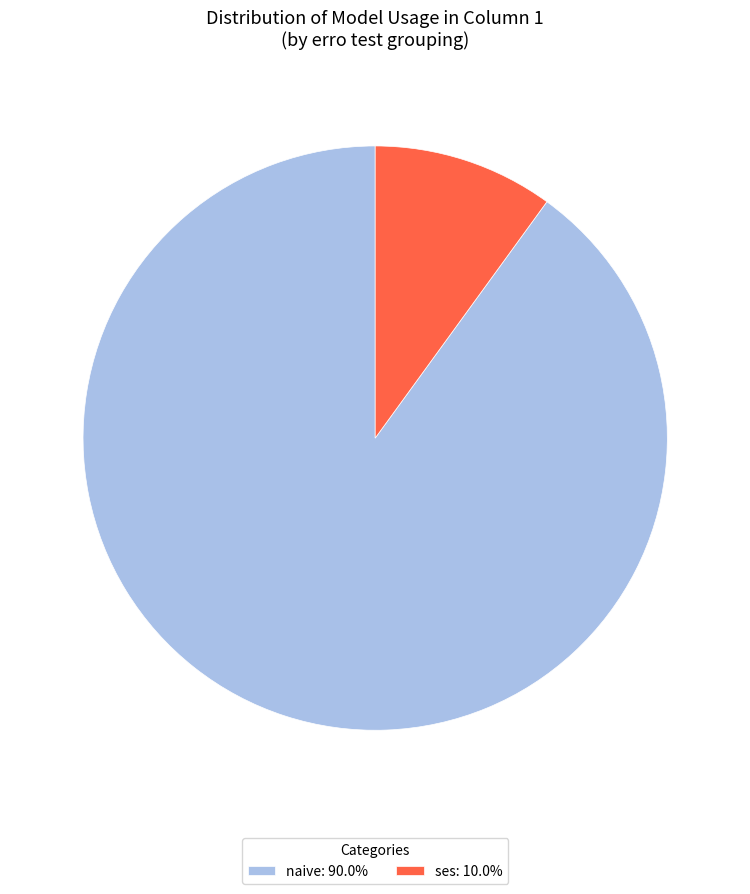

Combined, do naive: 90.0% and ses: 10.0% account for over 50%?

Yes